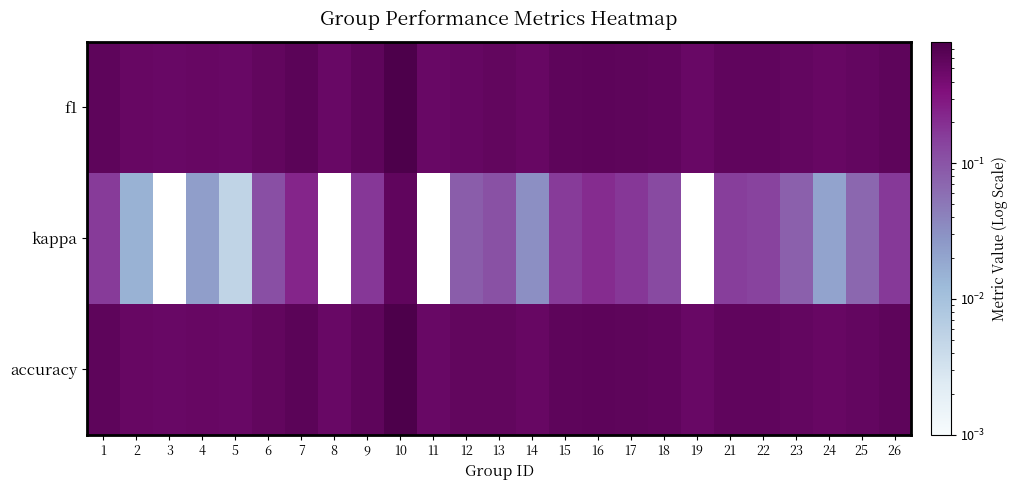

What is the total value across all series at 14?

1.1